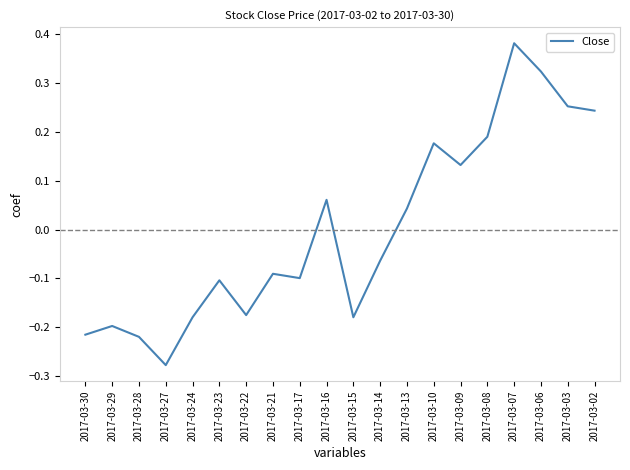

What is the change in value from 2017-03-13 to 2017-03-02?

+0.2